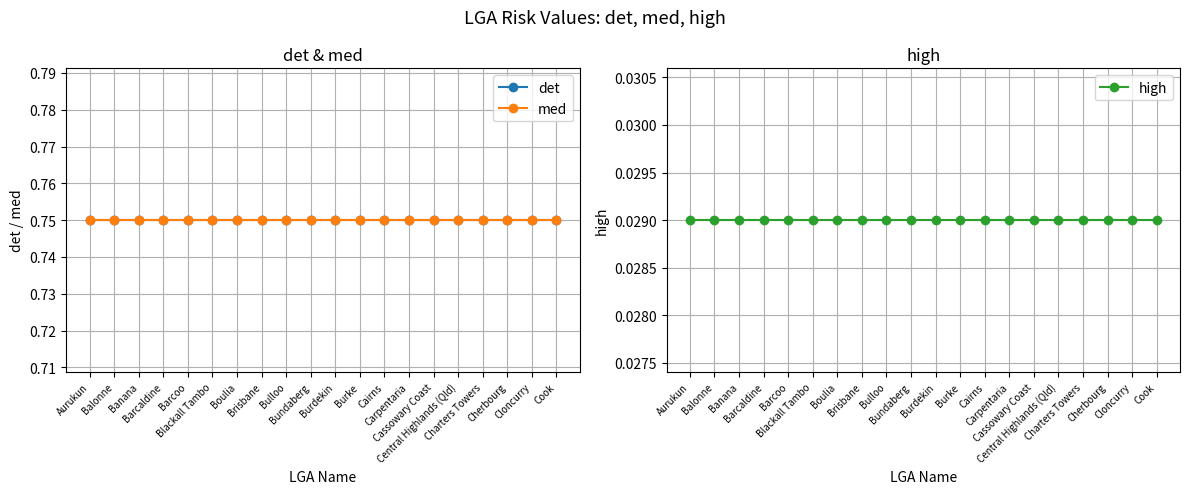

True or false: med and det cross at least once.

False